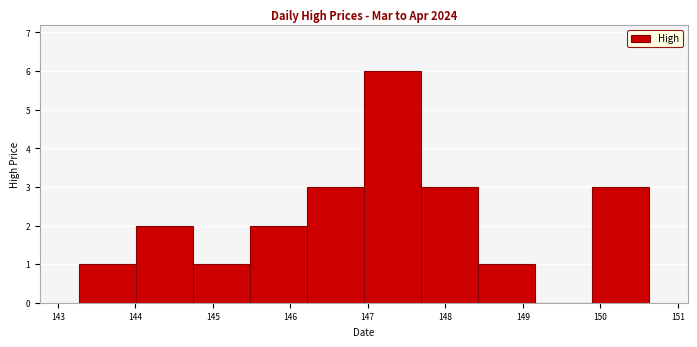

What is the height of the bar covering 144.7 to 145.5 on the x-axis? Neither the bar edges nor the heights are printed on the chart, so give them approximately, as read against the axes.

1